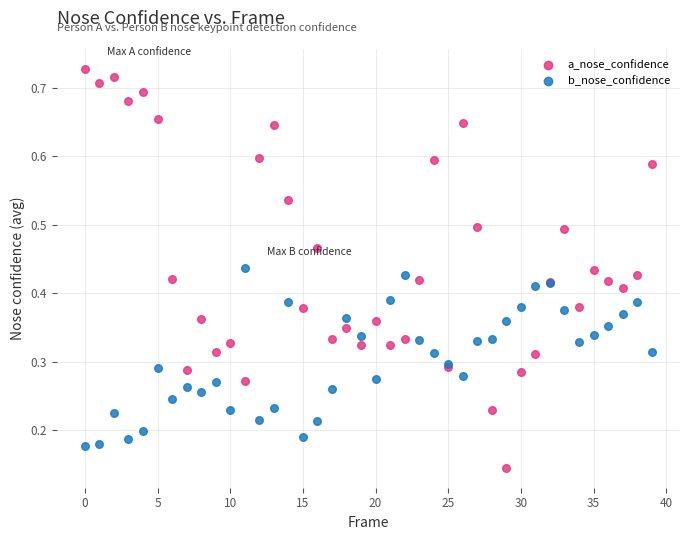

Which series has the widest spread of Y values?

a_nose_confidence